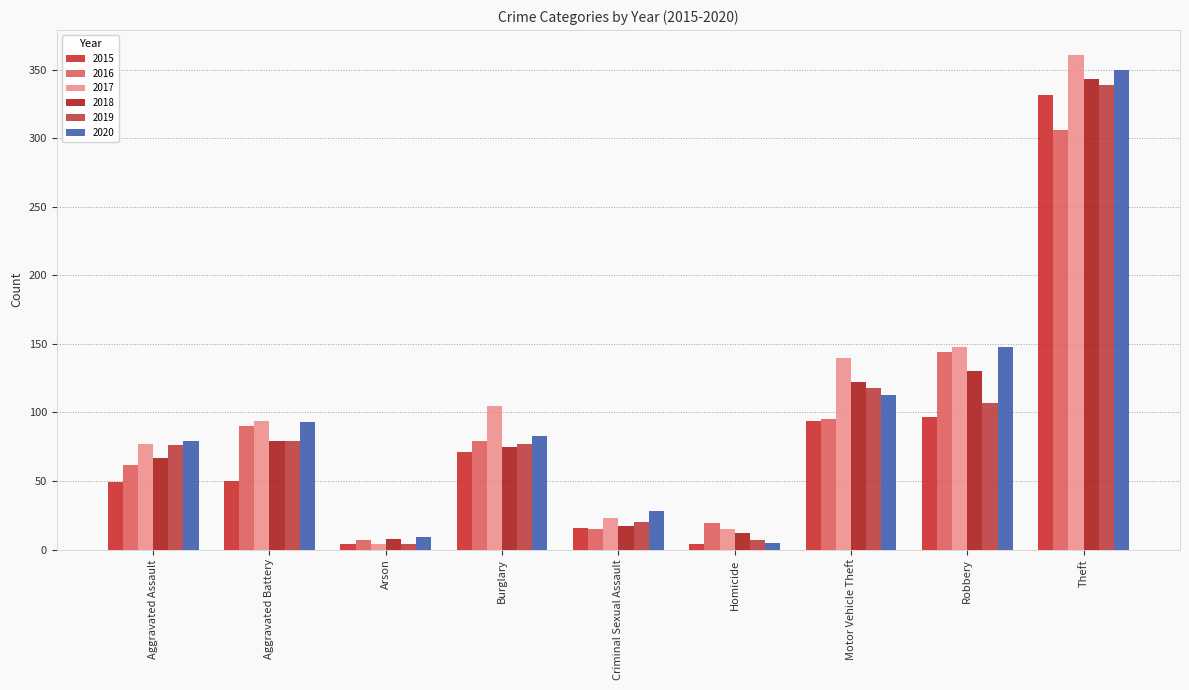

Reading left to right, what are all the values shown in this chart?

2015: 49	50	4	71	16	4	94	97	332
2016: 62	90	7	79	15	19	95	144	306
2017: 77	94	4	105	23	15	140	148	361
2018: 67	79	8	75	17	12	122	130	343
2019: 76	79	4	77	20	7	118	107	339
2020: 79	93	9	83	28	5	113	148	350